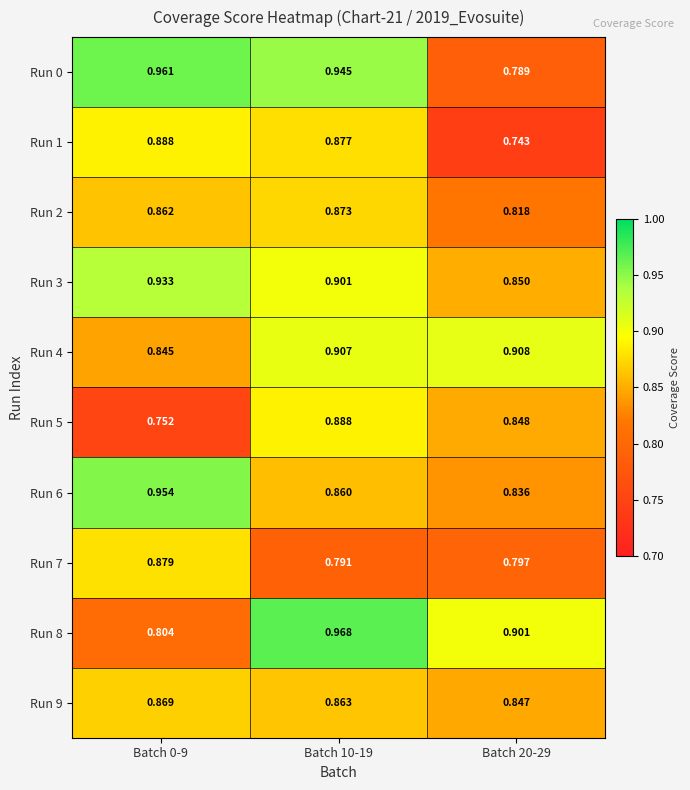

Is the value of Run 5 at Batch 0-9 greater than the value of Run 7 at Batch 20-29?

No